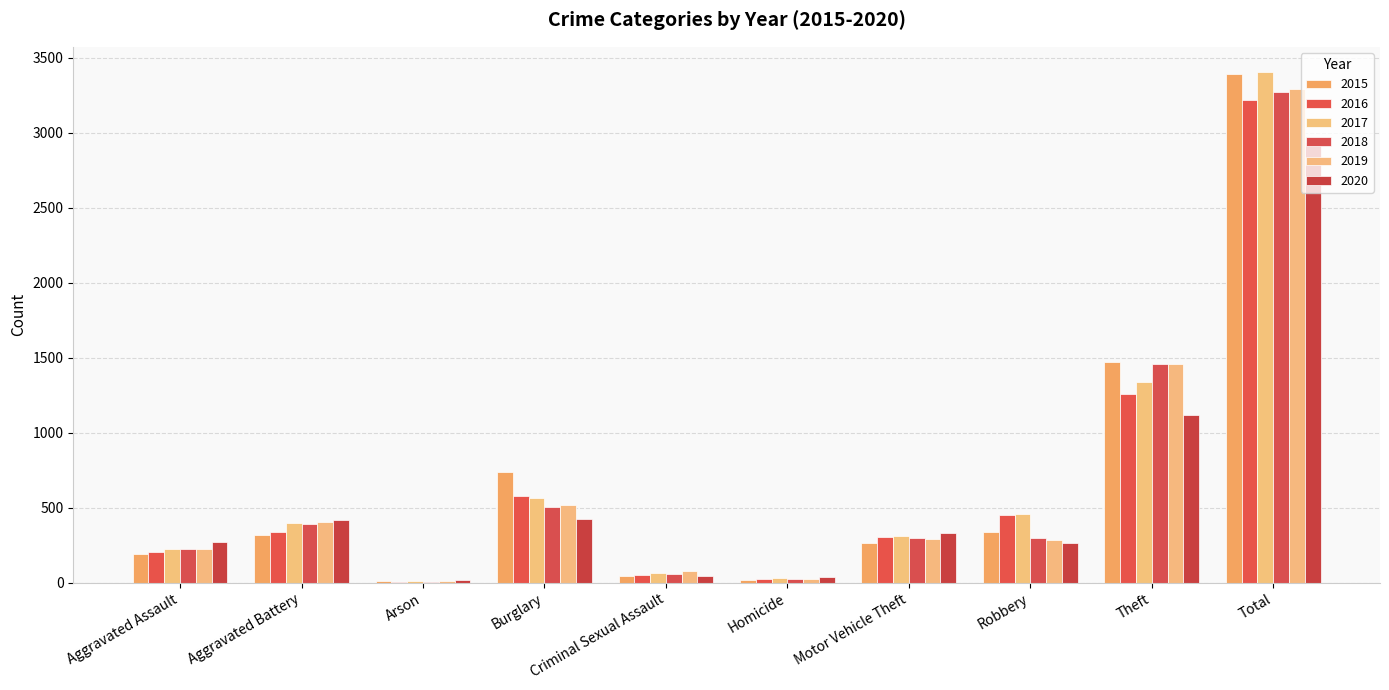

What is the sum of all 2019 values?

6588